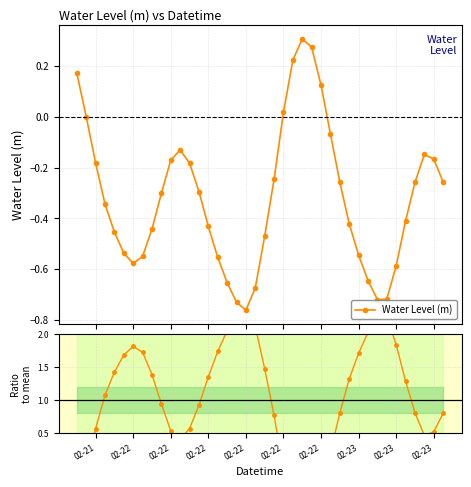

True or false: Water Level (m) has more than 1 interior local peaks.

True